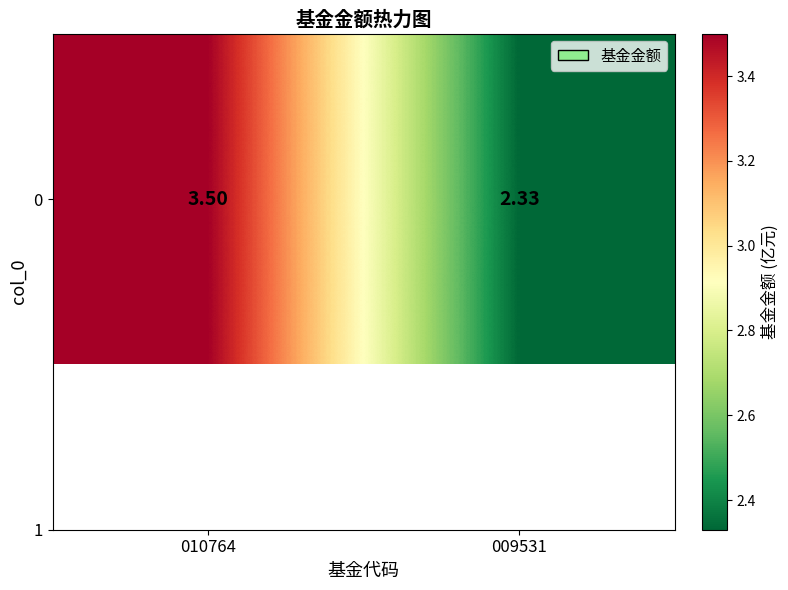

At which category does the chart reach its peak across all series?

010764